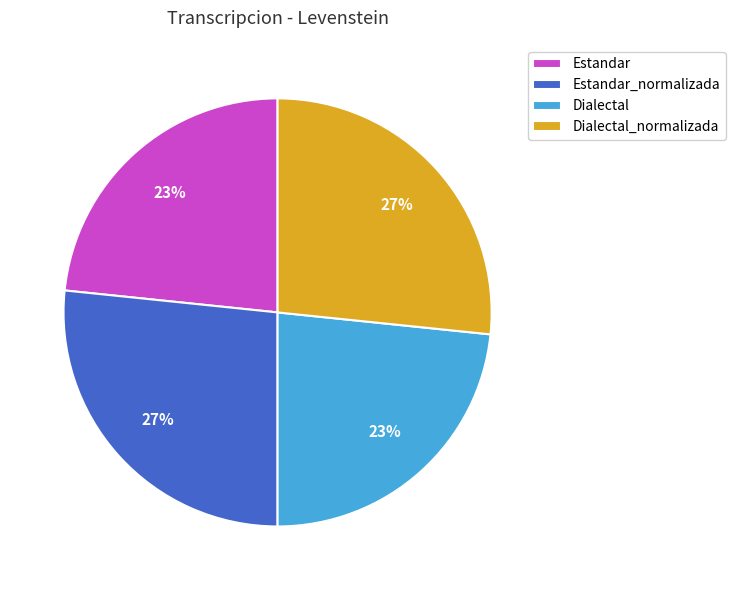

To the nearest percent, what is the average slice percentage?

25%